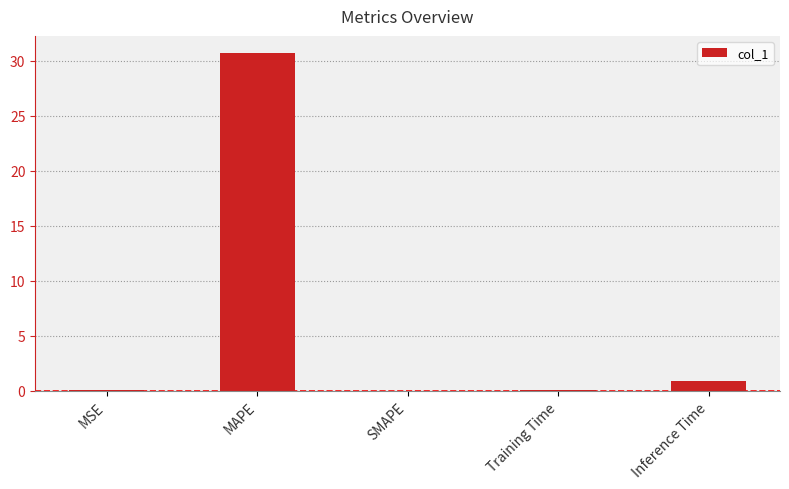

Between MSE and Inference Time, which is larger?

Inference Time